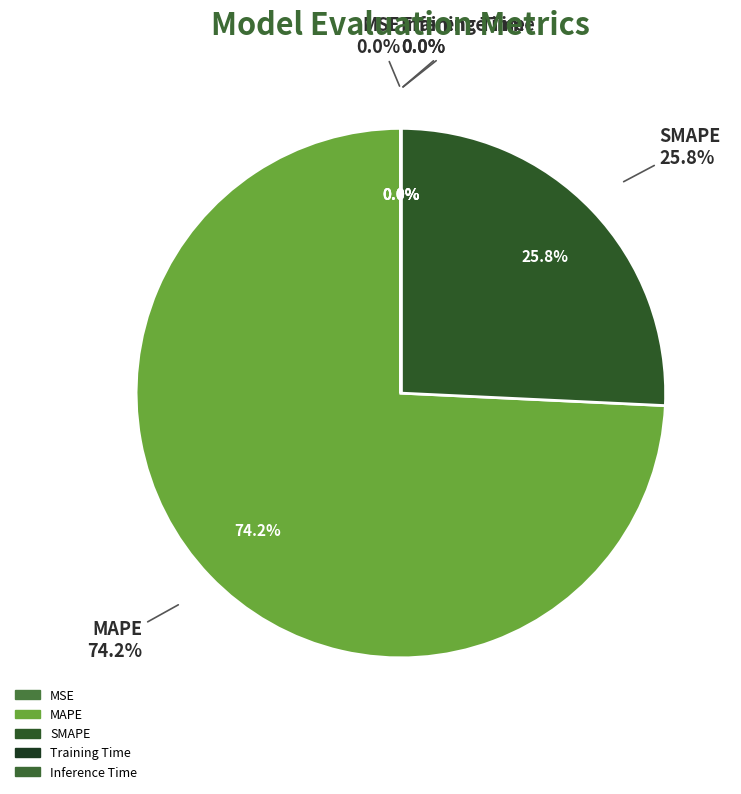

To the nearest percent, what is the combined percentage of MSE and MAPE?

74%